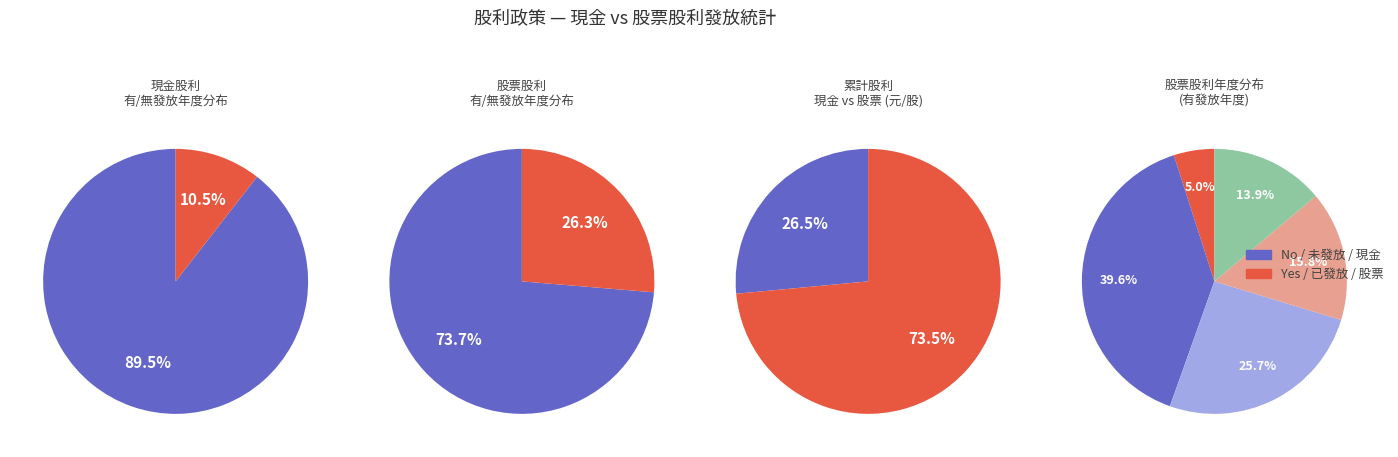

Rank the series by their average value, from lowest to highest.

現金股利, 股票股利